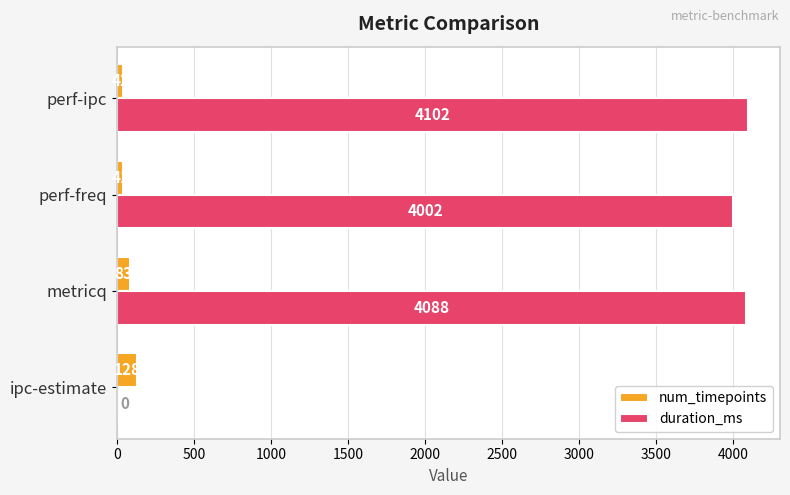

What are all the series names shown in the legend?

num_timepoints, duration_ms